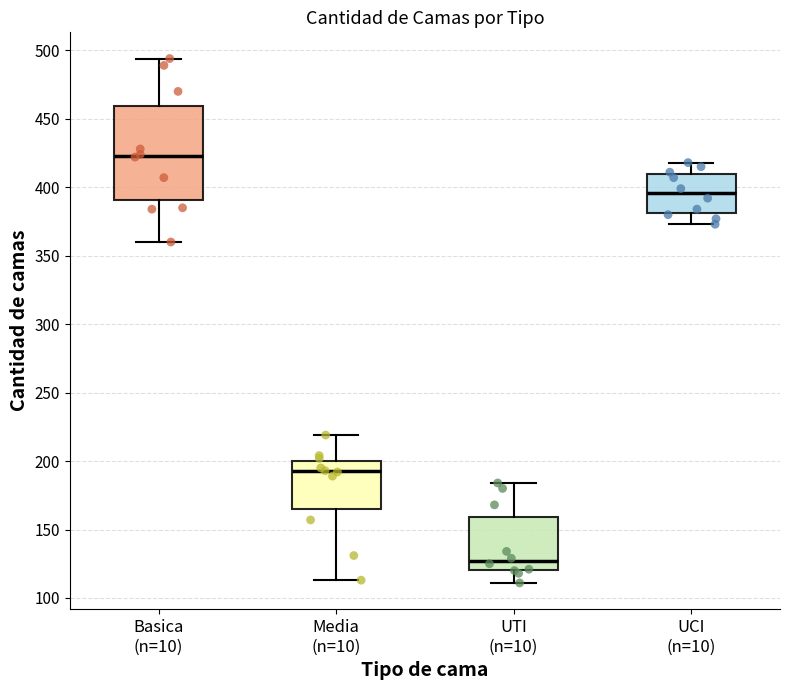

Reading left to right, read every box against the y-axis: the position of its median line, the range the box covers, and the ends of its whiskers. The values are not printed on the chart, so give them approximately, as read against the axis.

Basica (n=10): median 425, box 390 to 460, whiskers 360 to 495
Media (n=10): median 195, box 165 to 200, whiskers 115 to 220
UTI (n=10): median 125, box 120 to 160, whiskers 110 to 185
UCI (n=10): median 395, box 380 to 410, whiskers 375 to 420